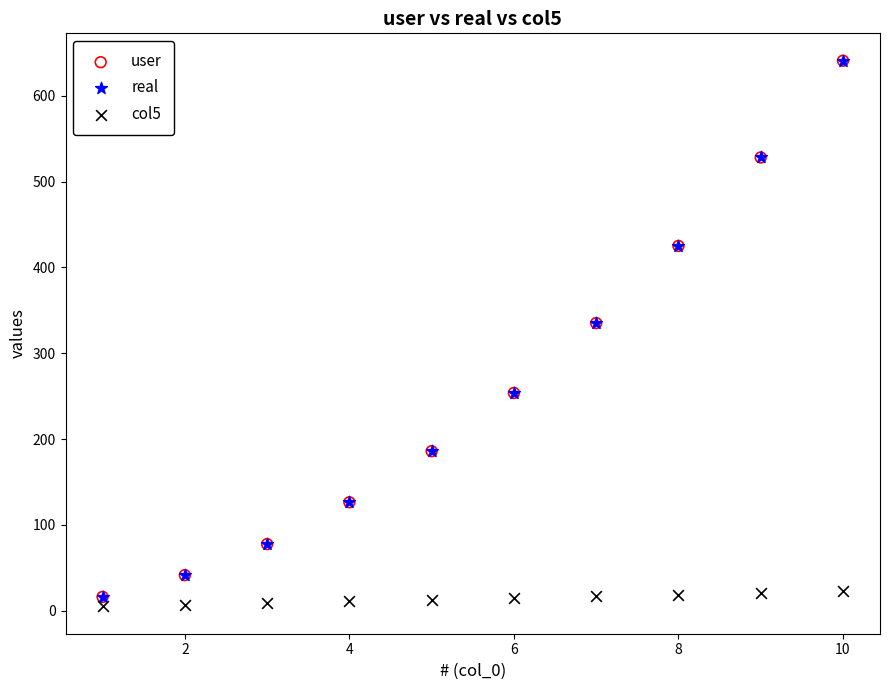

What are all the series names shown in the legend?

user, real, col5